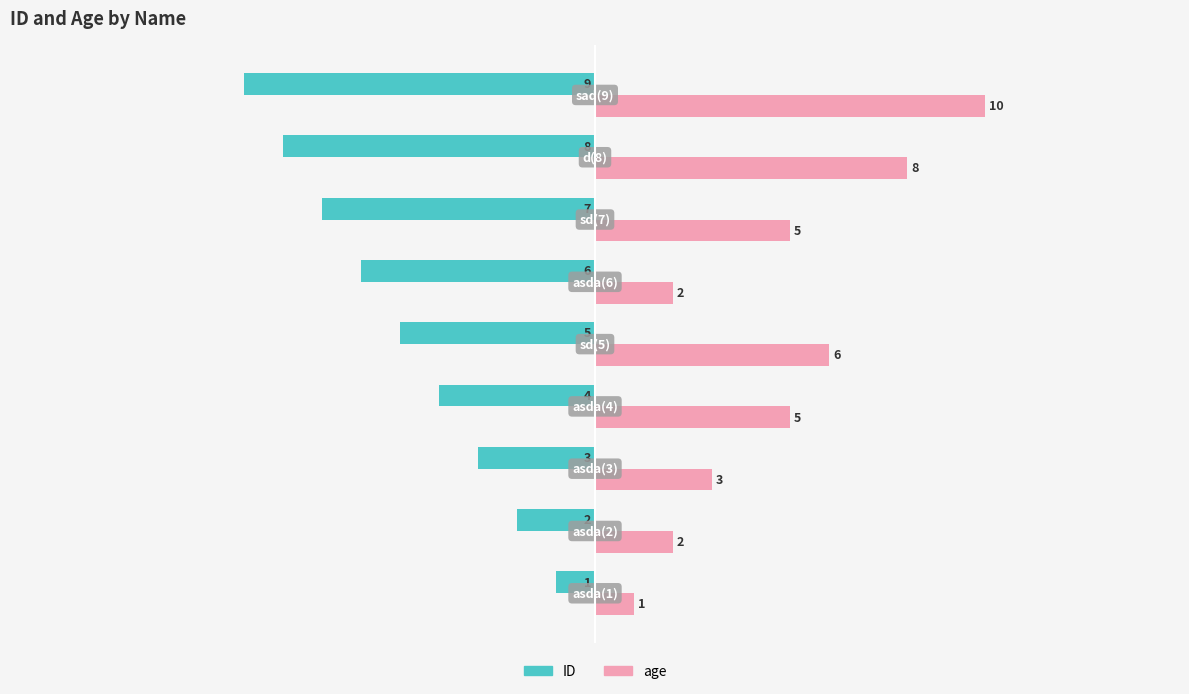

How many ID values are between -7 and -3?

5